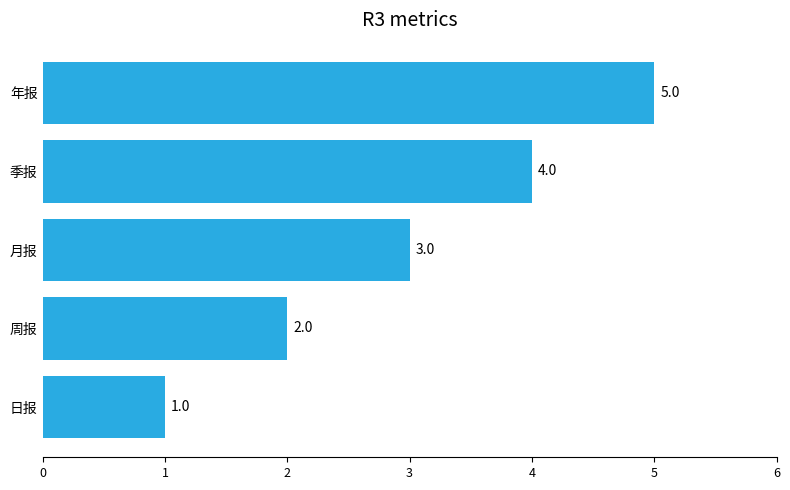

Is it true that the value at 周报 is 1?

False